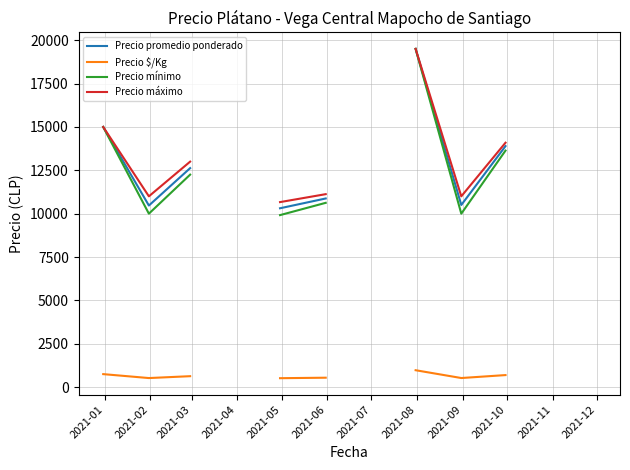

Is this an area chart (filled region under the line)?

No